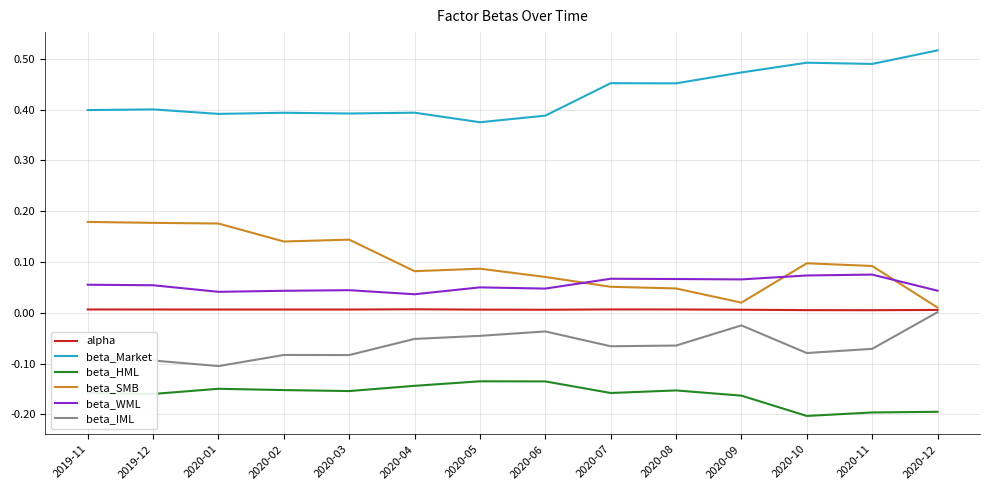

At 2019-12, list the series in order from largest to smallest.

beta_Market, beta_SMB, beta_WML, alpha, beta_IML, beta_HML